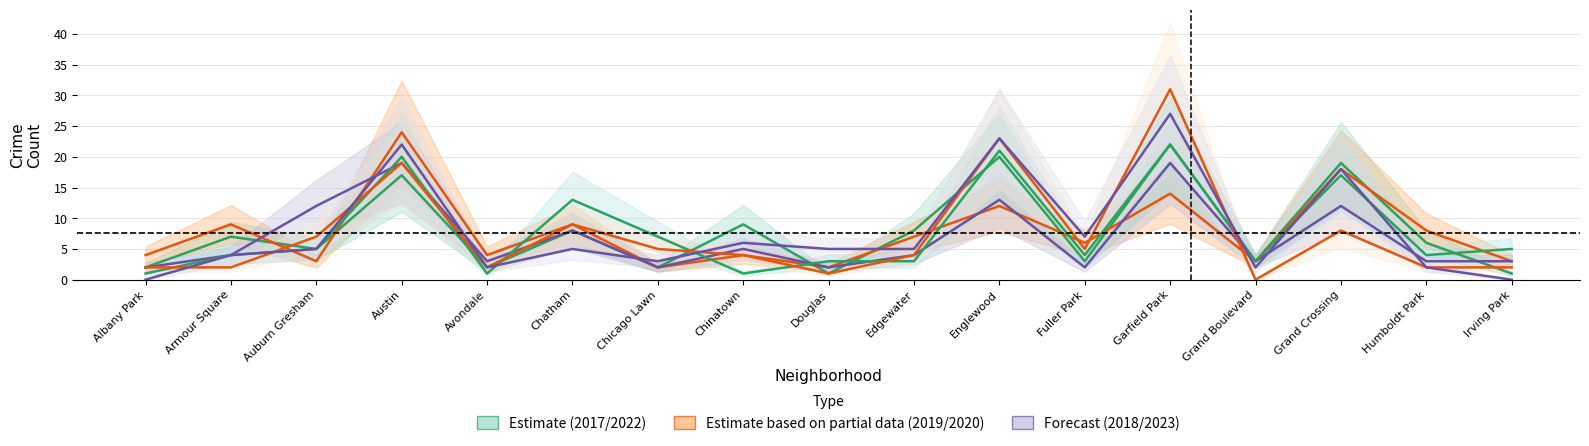

Between Austin and Grand Boulevard, which series saw the biggest shift?

2023